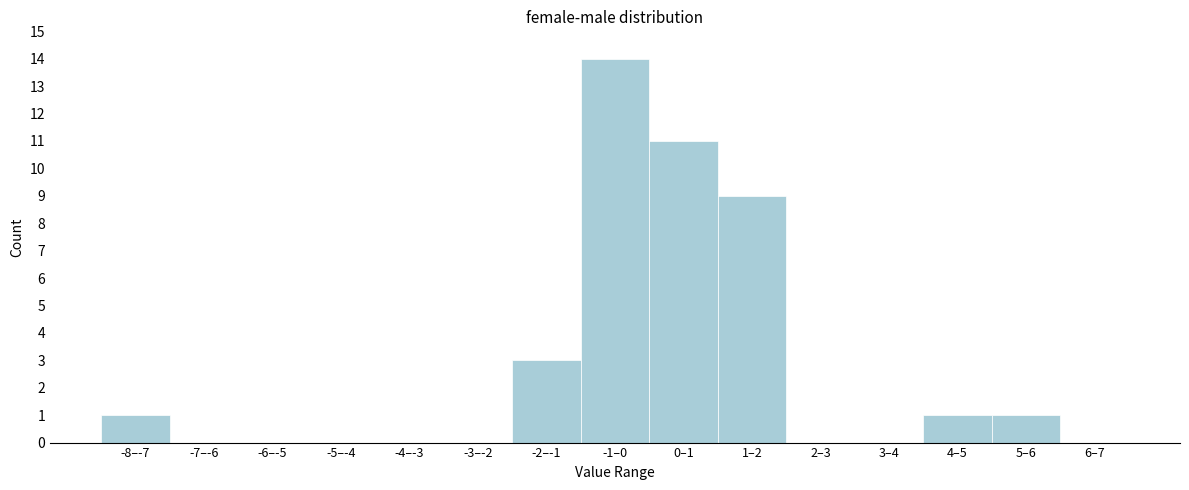

Reading left to right, list all the values displayed in this chart.

-8–-7=1	-7–-6=0	-6–-5=0	-5–-4=0	-4–-3=0	-3–-2=0	-2–-1=3	-1–0=14	0–1=11	1–2=9	2–3=0	3–4=0	4–5=1	5–6=1	6–7=0